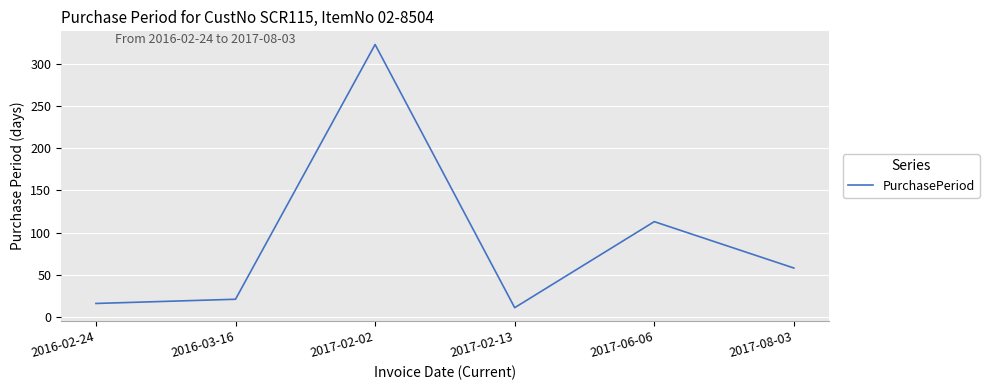

How many interior local valleys (lower than both neighbors) does the data have?

1